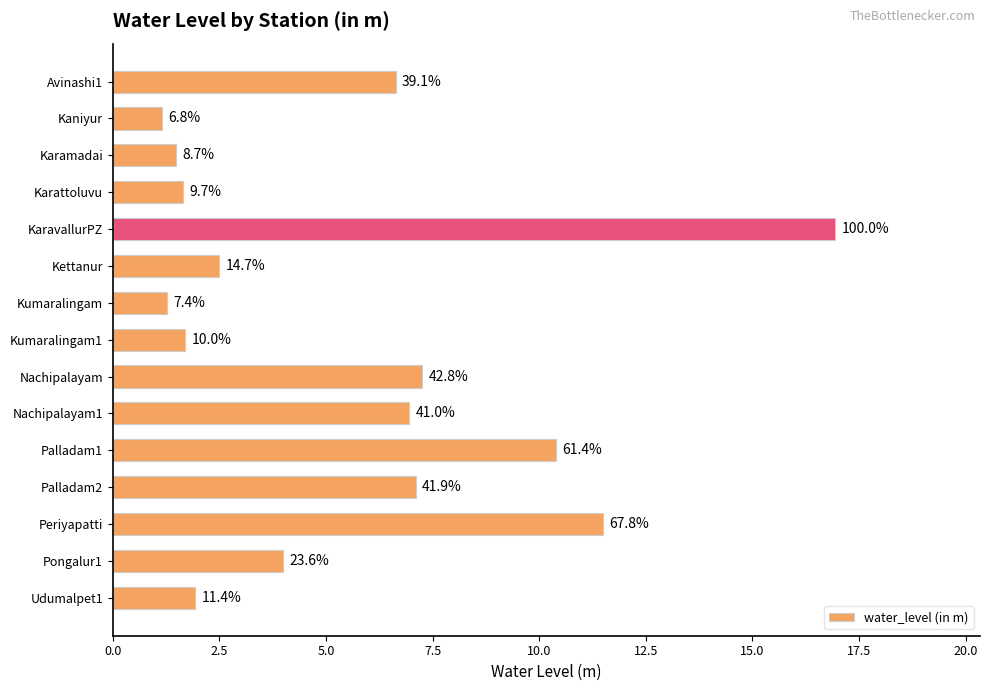

How many bars are there in total?

15